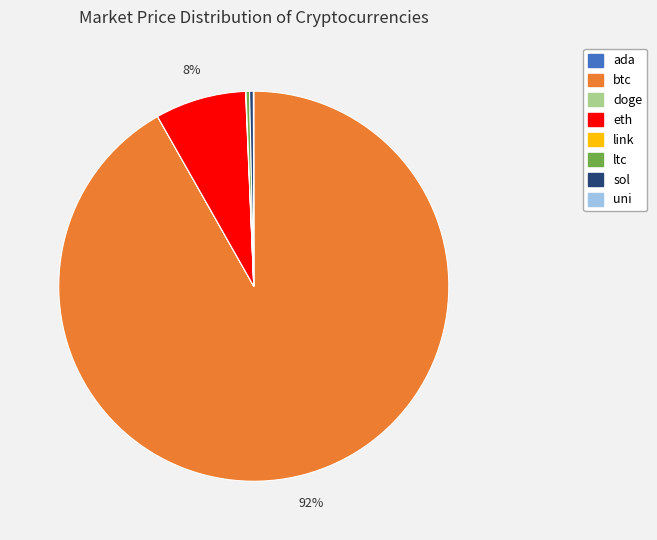

Which has a higher value, sol or btc?

btc